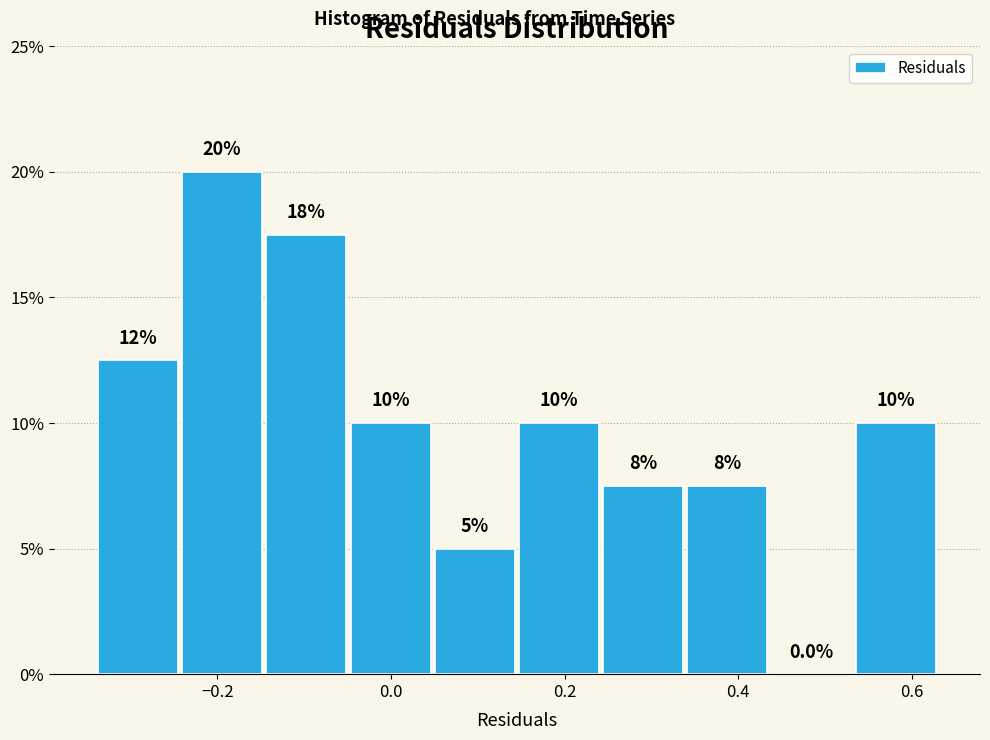

Which range on the x-axis has the tallest bar?

-0.24 to -0.14